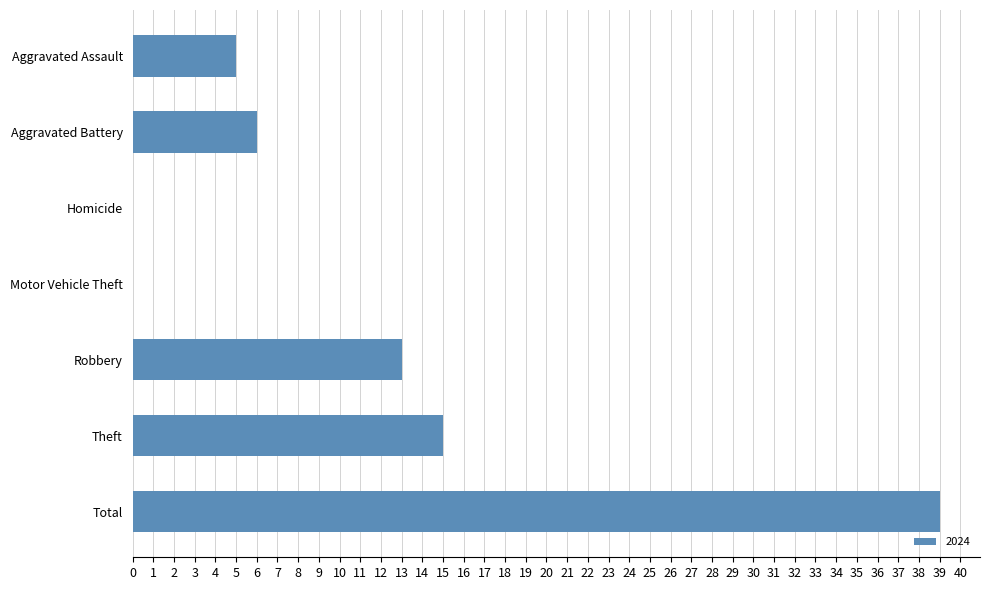

Which has a higher value, Aggravated Assault or Aggravated Battery?

Aggravated Battery